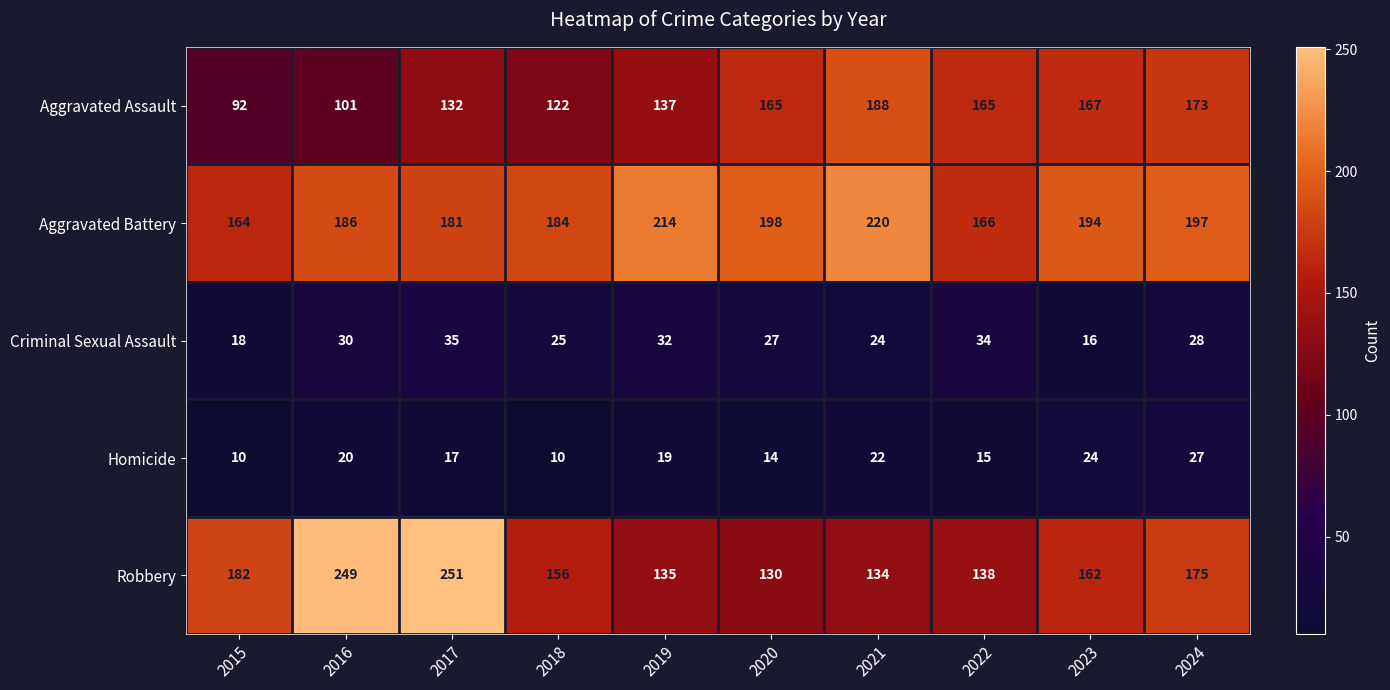

What is the sum of the Homicide values at 2021 and 2016?

42